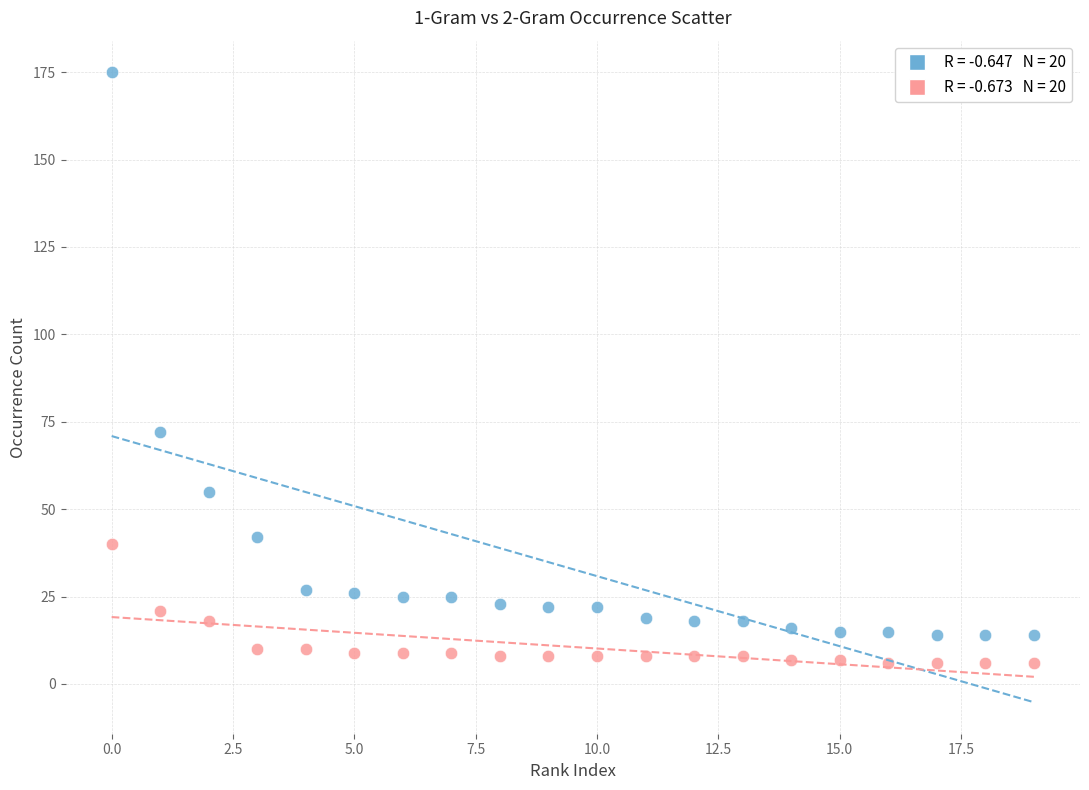

Which series contains the lowest Y value?

2-Gram